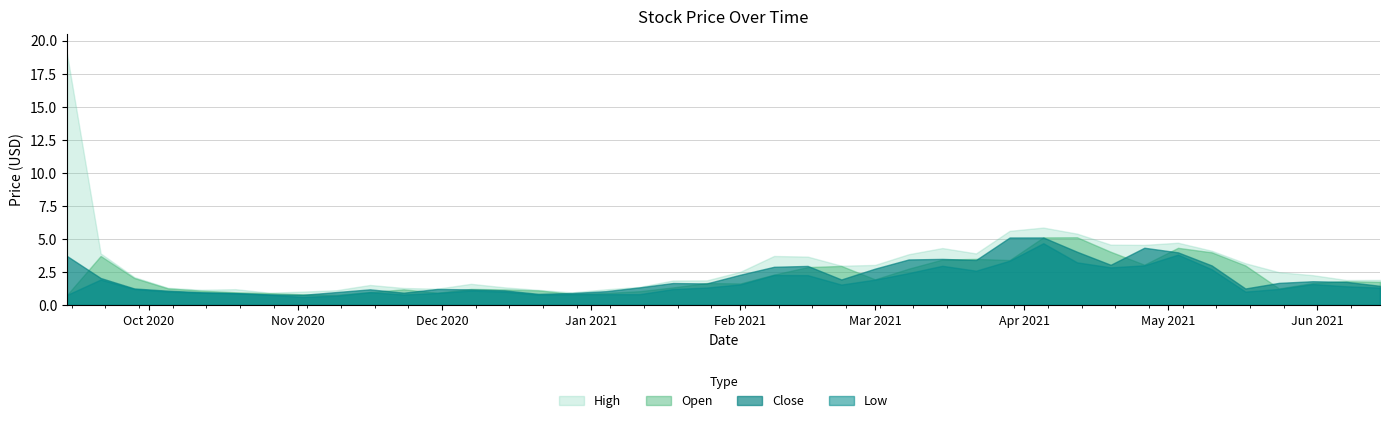

Where is the first local maximum for High?

2020-10-19